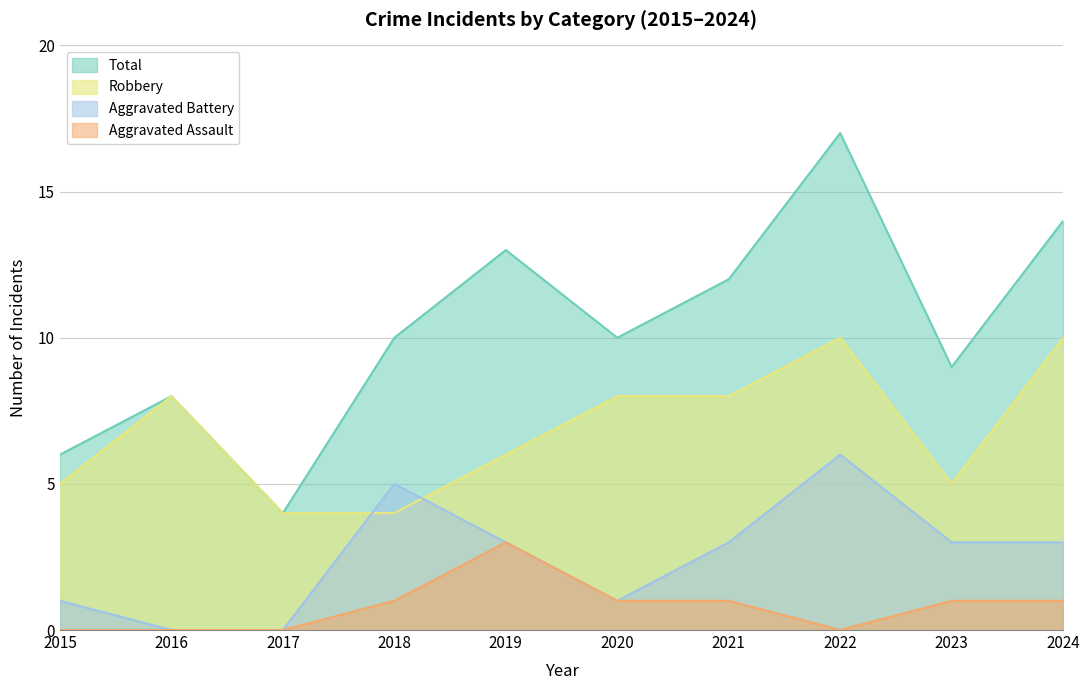

What is the approximate value of Aggravated Battery at 2018?

5